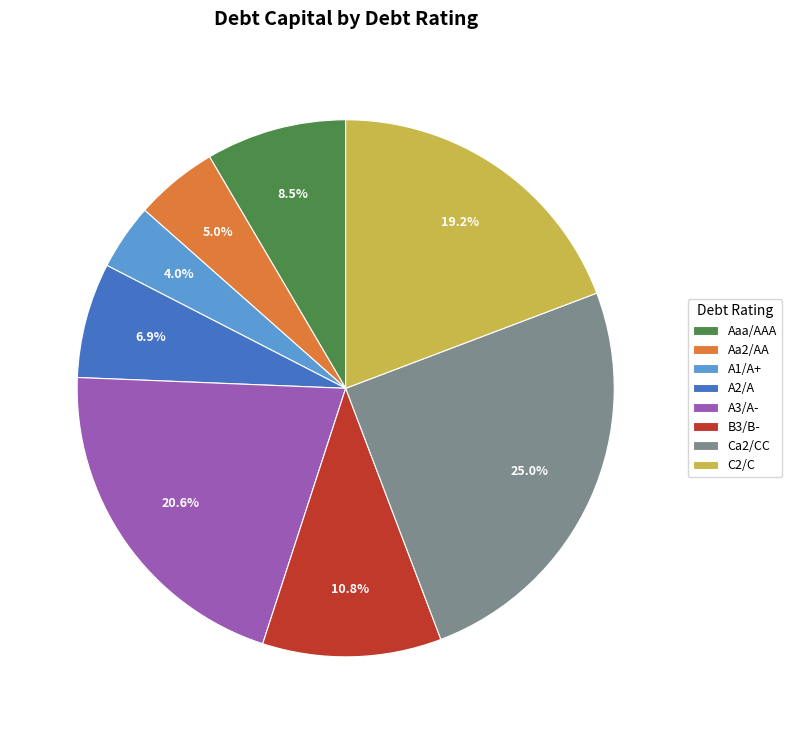

How many slices are in this pie chart?

8